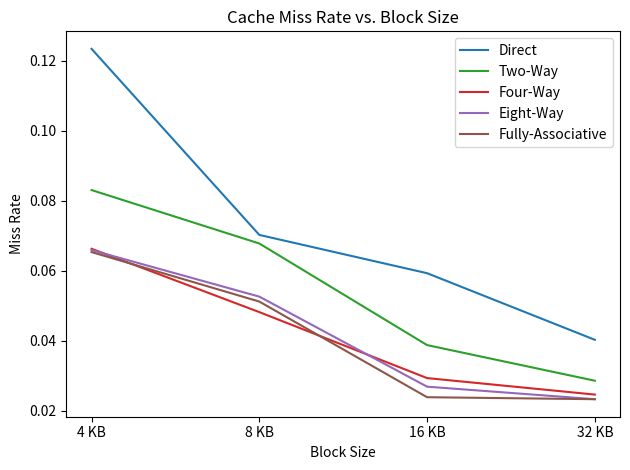

Count the number of categories in the chart.

4